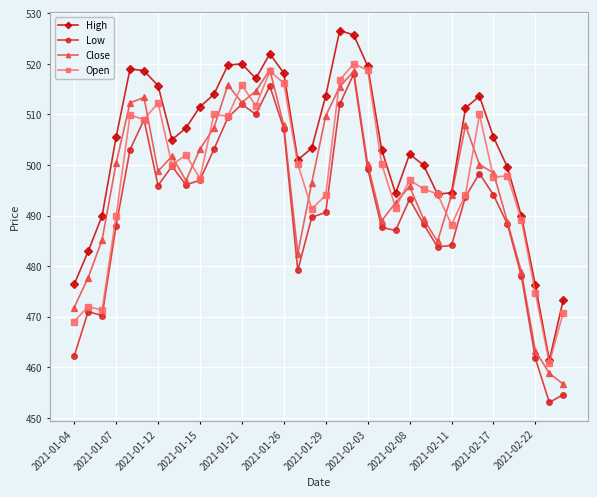

What is the minimum value shown in the chart?

453.1